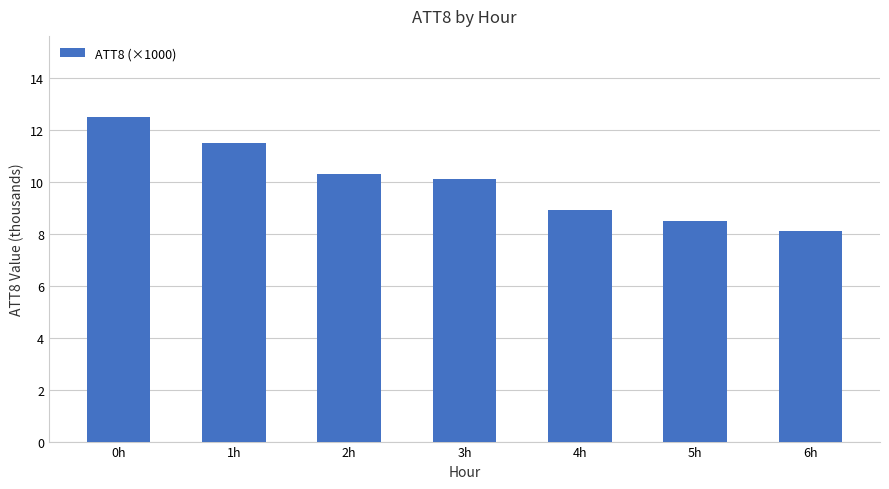

What is the change in value from 1h to 2h?

-1.2